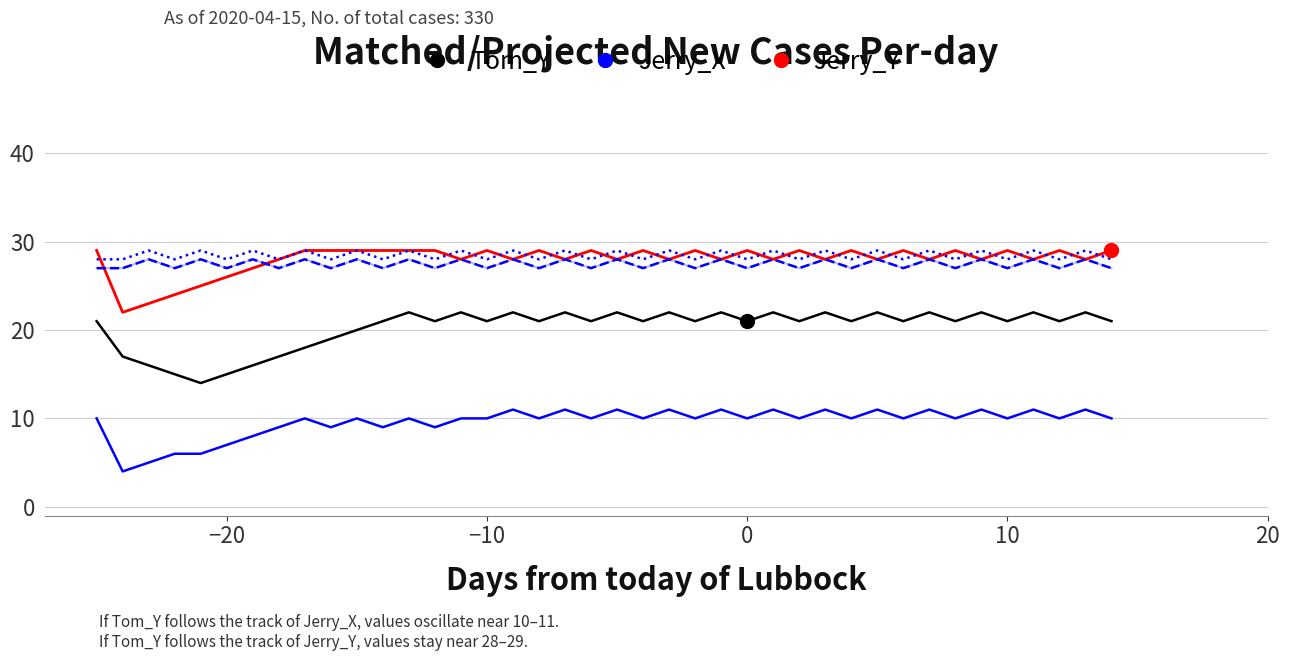

What is the maximum value shown in the chart?

29